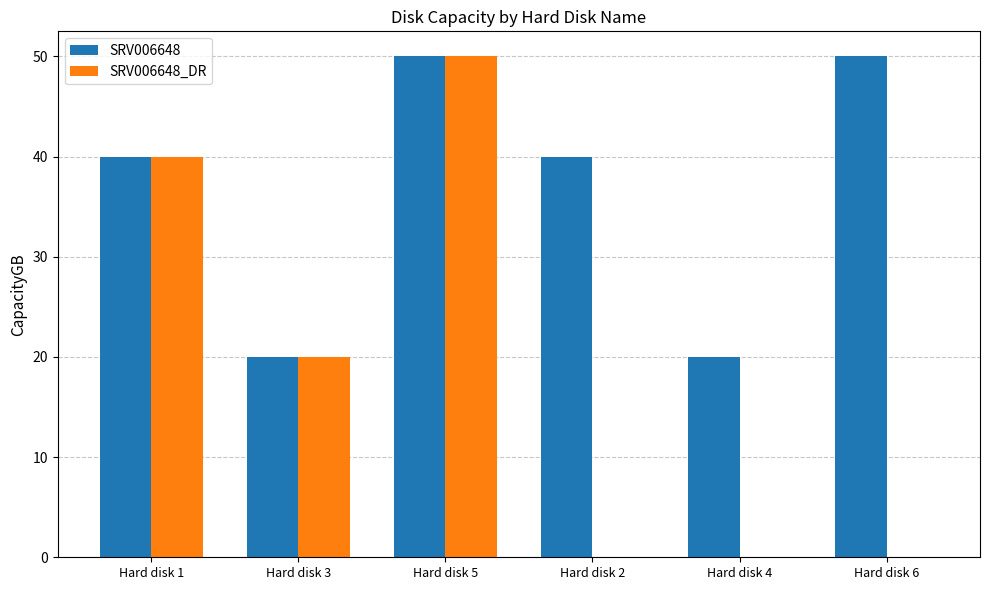

Which series changed the most between Hard disk 5 and Hard disk 2?

SRV006648_DR